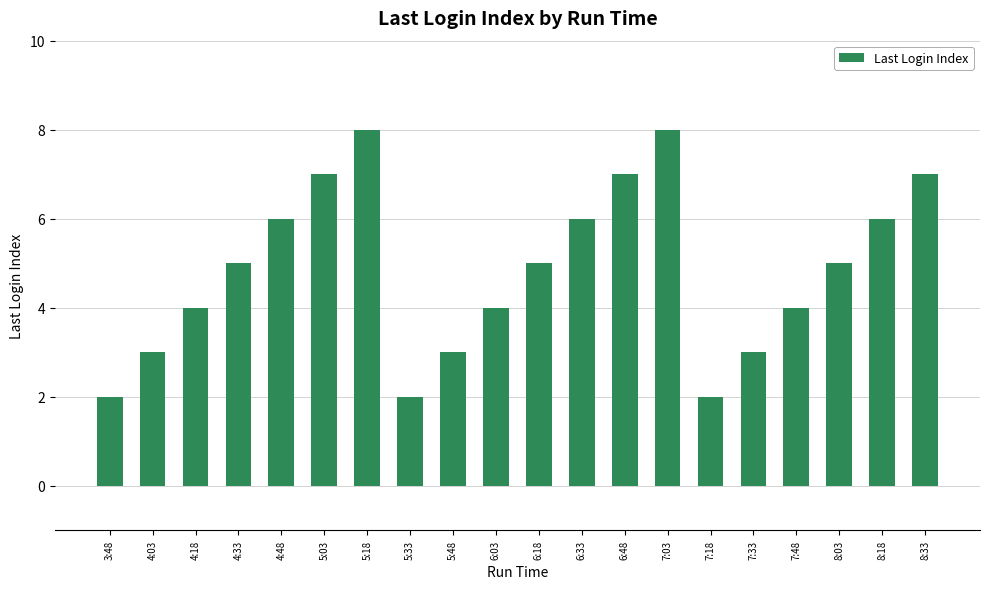

Does the chart contain stacked bars?

No